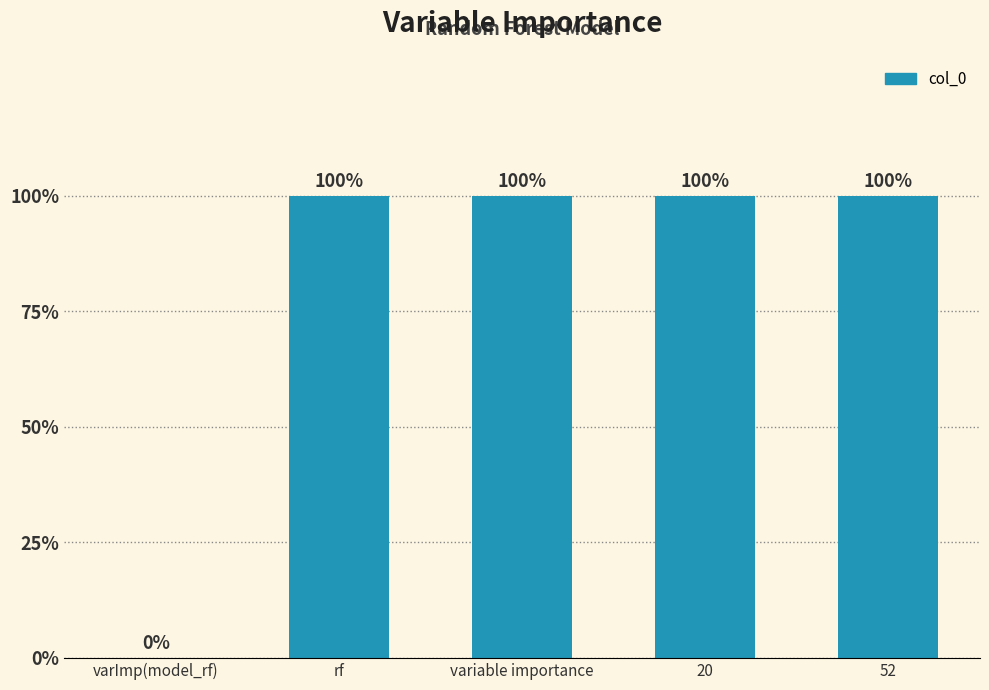

List the labels in order of value, smallest first.

varImp(model_rf), rf, variable importance, 20, 52